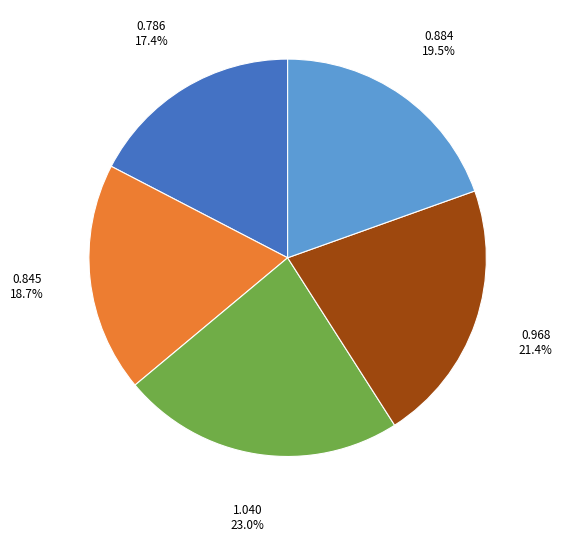

Does any single category account for the majority?

No